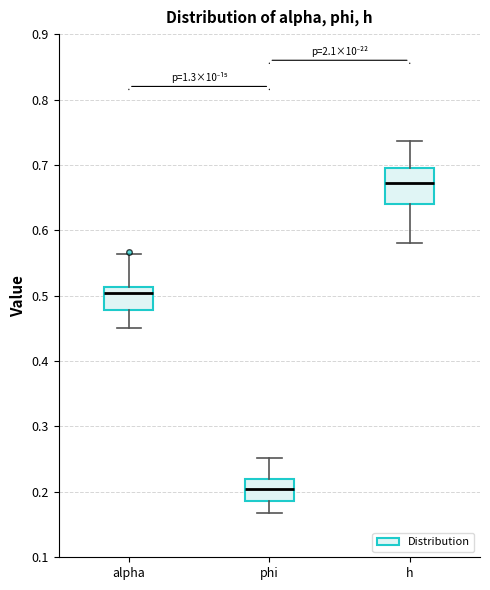

Where does the median line of the box for alpha sit on the y-axis? The values are not printed on the chart, so give them approximately, as read against the axis.

0.50